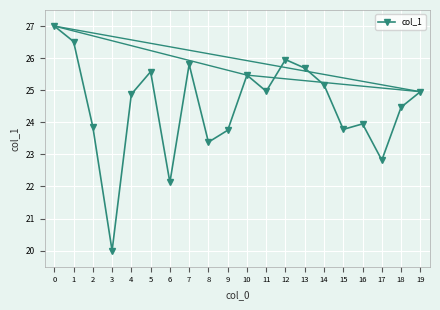

The chart shows a value of 27.0 at 0. True or false?

True